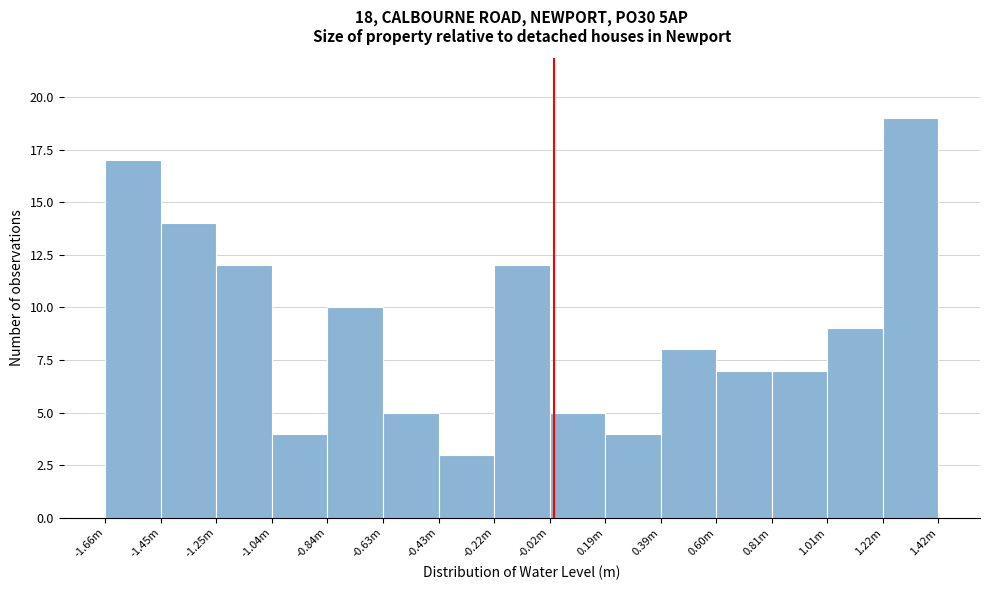

Reading right to left, extract all data points from this chart.

1.22m=19	1.01m=9	0.81m=7	0.60m=7	0.39m=8	0.19m=4	-0.02m=5	-0.22m=12	-0.43m=3	-0.63m=5	-0.84m=10	-1.04m=4	-1.25m=12	-1.45m=14	-1.66m=17